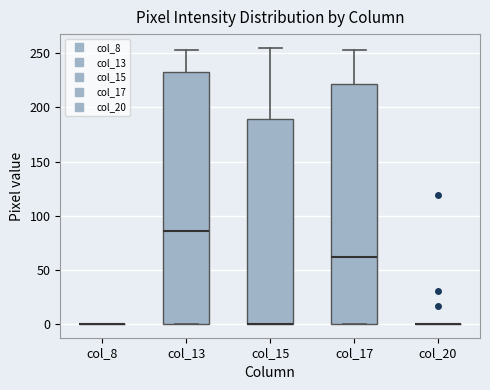

Which box is the tallest, from its lower edge to its upper edge?

col_13